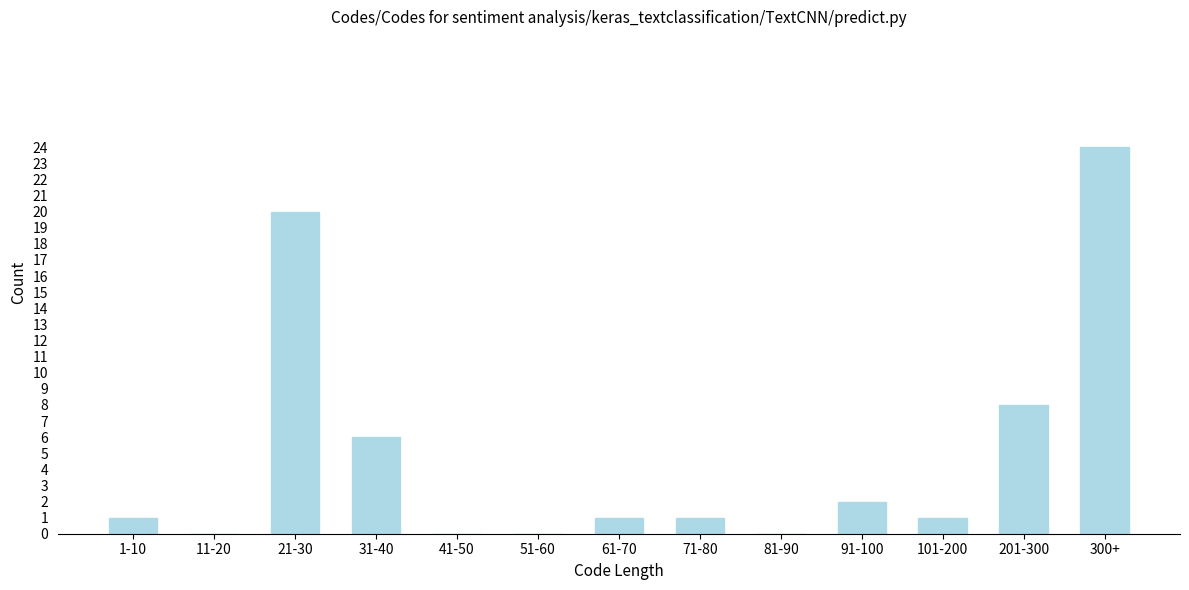

Reading left to right, extract all data points from this chart.

1-10=1	11-20=0	21-30=20	31-40=6	41-50=0	51-60=0	61-70=1	71-80=1	81-90=0	91-100=2	101-200=1	201-300=8	300+=24